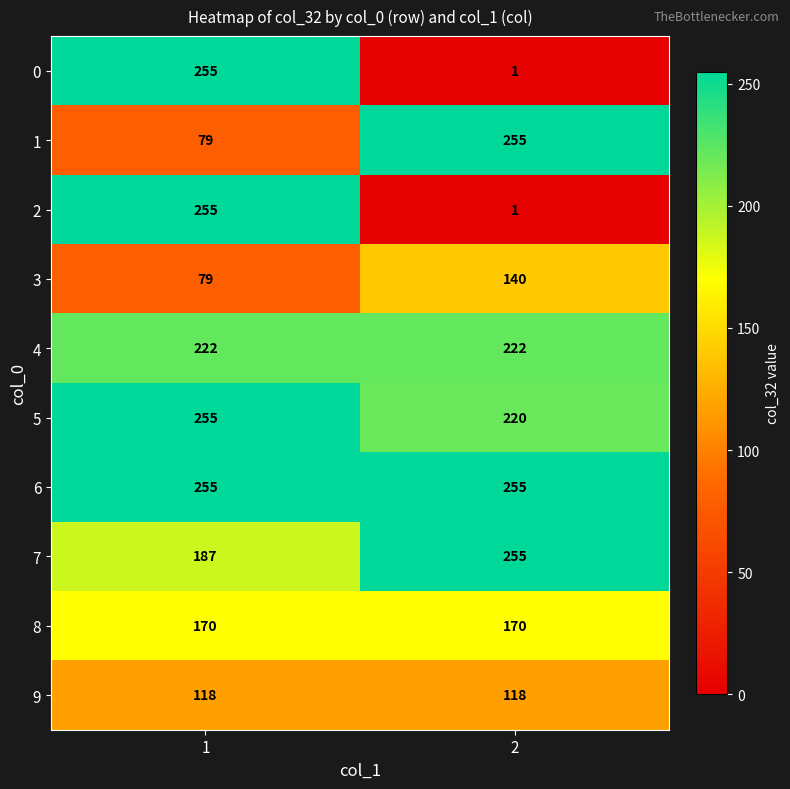

Read the 3 value at 1, to the nearest 10.

80